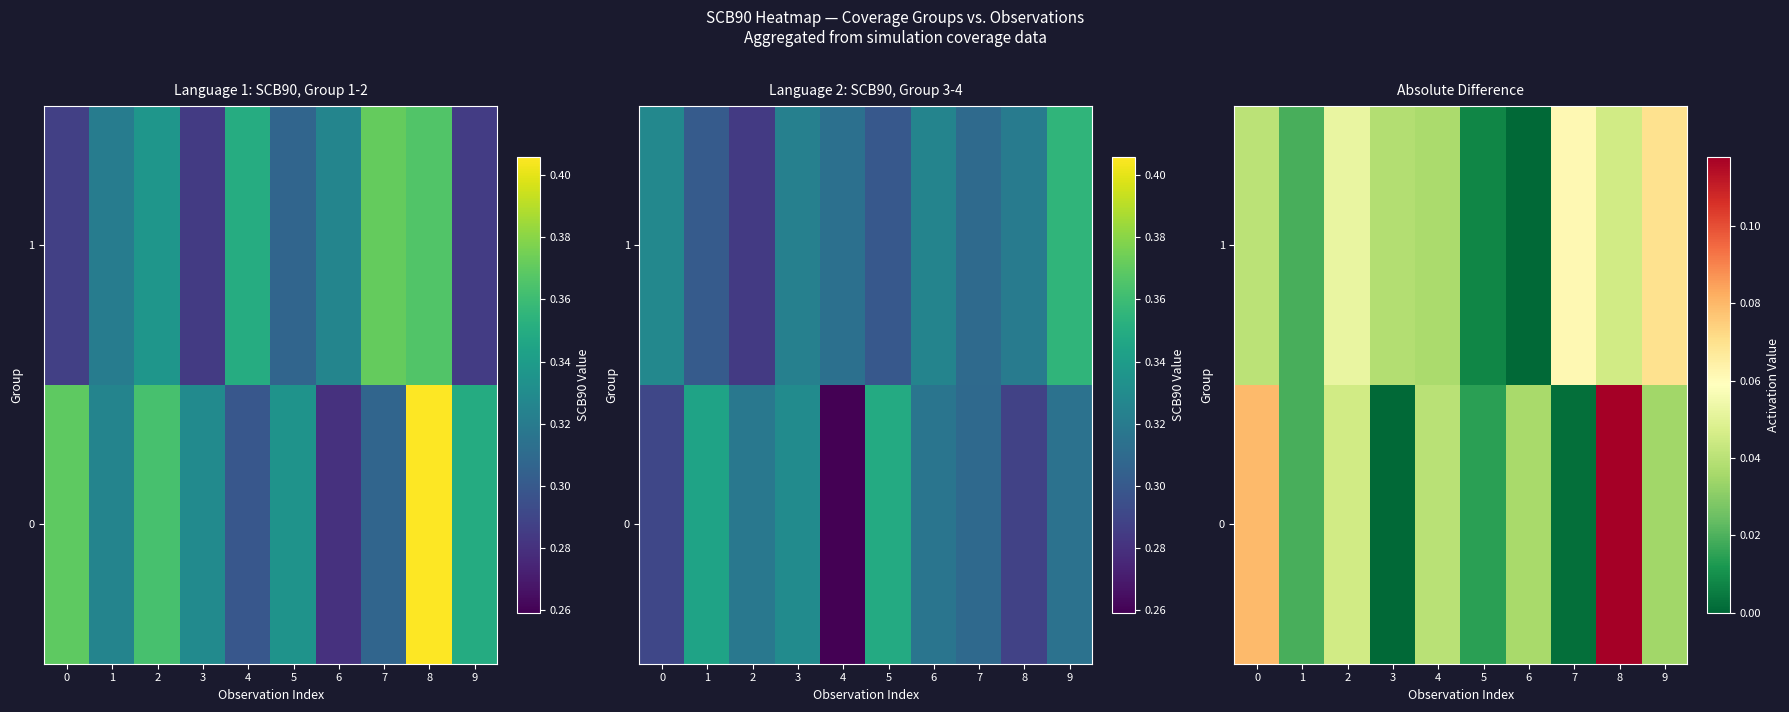

How many distinct data groups are displayed?

2